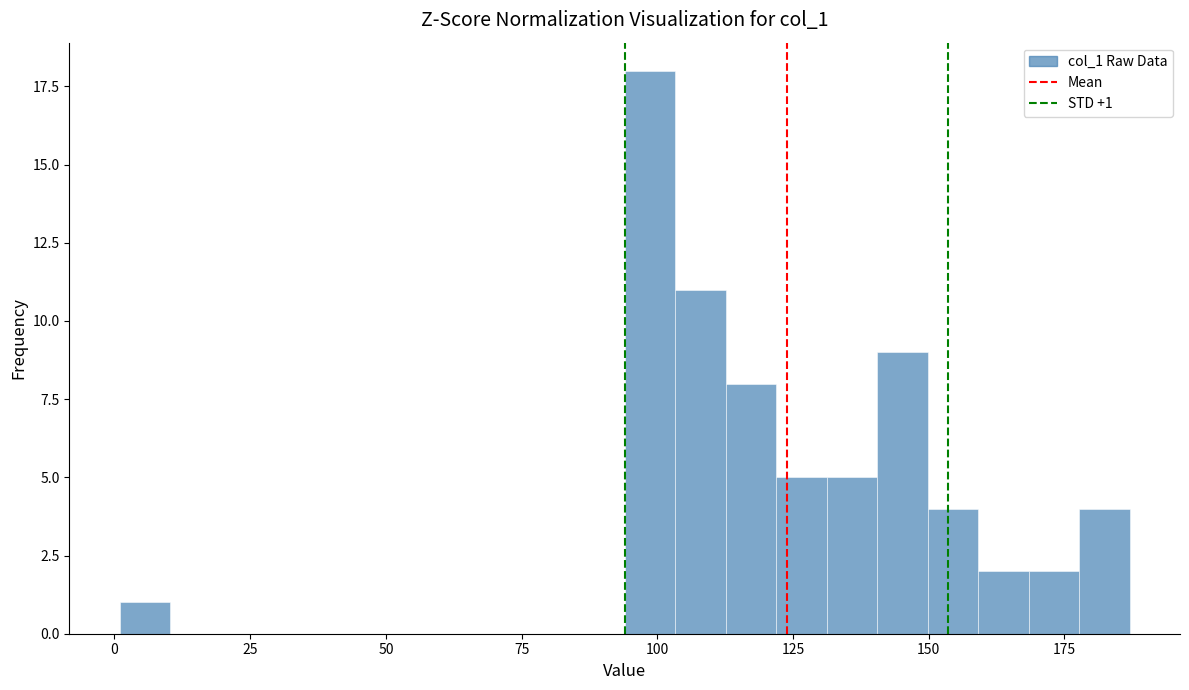

Around what value on the x-axis is the tallest bar? Give the approximate position of its centre, as read against the axis.

100